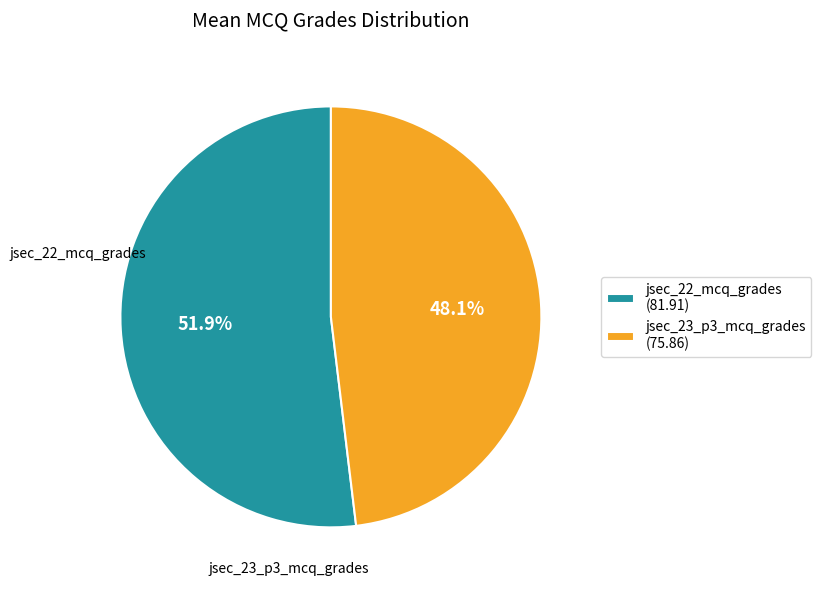

Between jsec_22_mcq_grades and jsec_23_p3_mcq_grades, which is larger?

jsec_22_mcq_grades